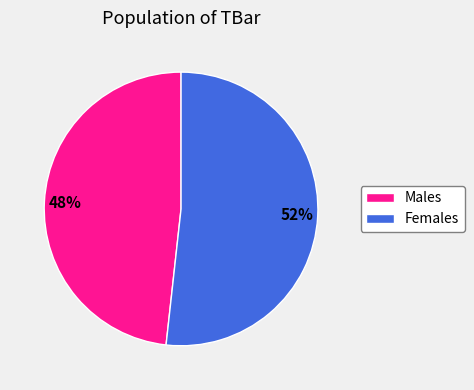

Is there a majority slice in this chart?

Yes